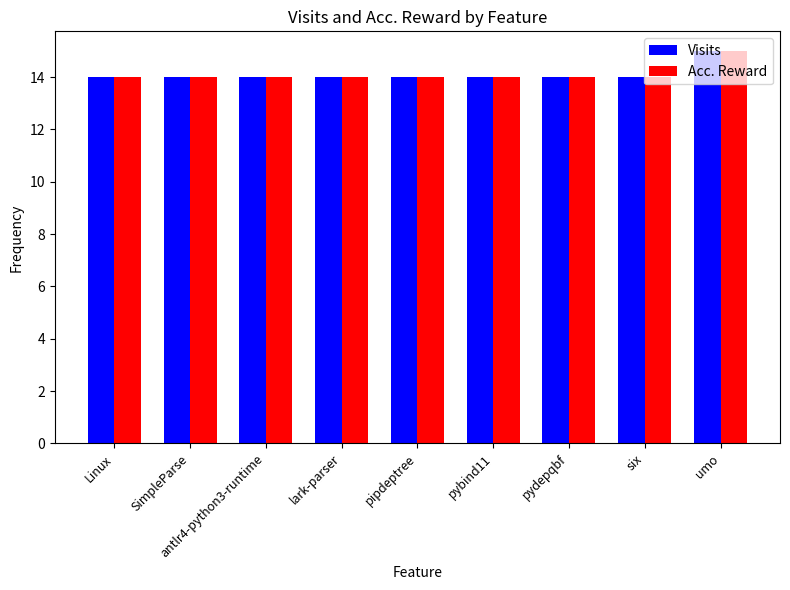

Reading left to right, extract all data points from this chart.

Visits: Linux=14	SimpleParse=14	antlr4-python3-runtime=14	lark-parser=14	pipdeptree=14	pybind11=14	pydepqbf=14	six=14	umo=15
Acc. Reward: Linux=14	SimpleParse=14	antlr4-python3-runtime=14	lark-parser=14	pipdeptree=14	pybind11=14	pydepqbf=14	six=14	umo=15